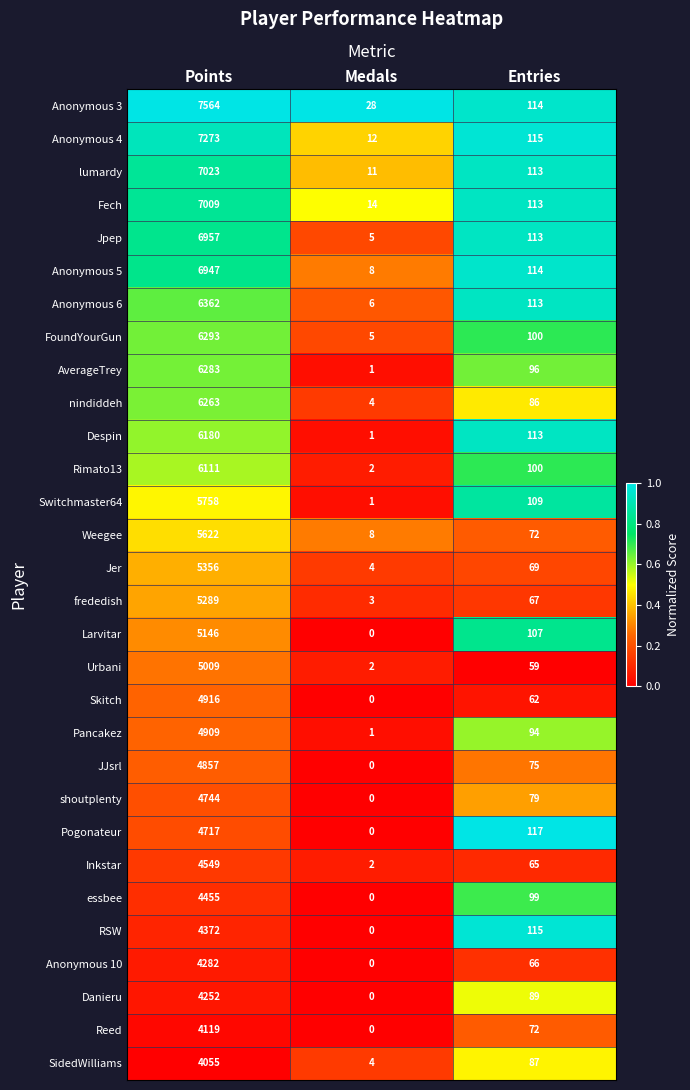

Rank the series by their maximum value, from highest to lowest.

Anonymous 3, Anonymous 4, lumardy, Fech, Jpep, Anonymous 5, Anonymous 6, FoundYourGun, AverageTrey, nindiddeh, Despin, Rimato13, Switchmaster64, Weegee, Jer, frededish, Larvitar, Urbani, Skitch, Pancakez, JJsrl, shoutplenty, Pogonateur, Inkstar, essbee, RSW, Anonymous 10, Danieru, Reed, SidedWilliams